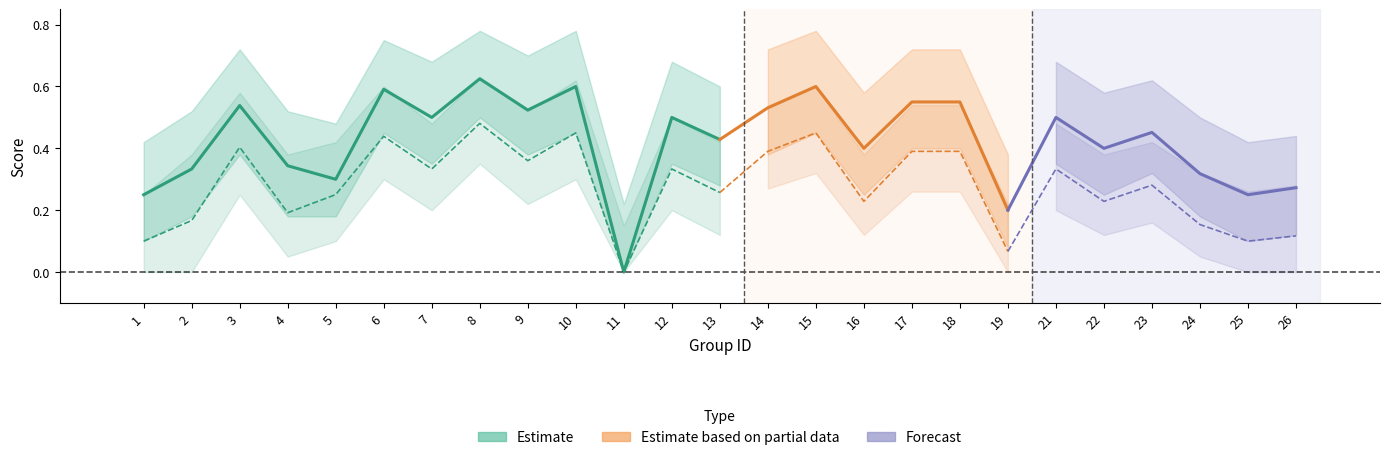

What is the maximum value for f1?

0.5